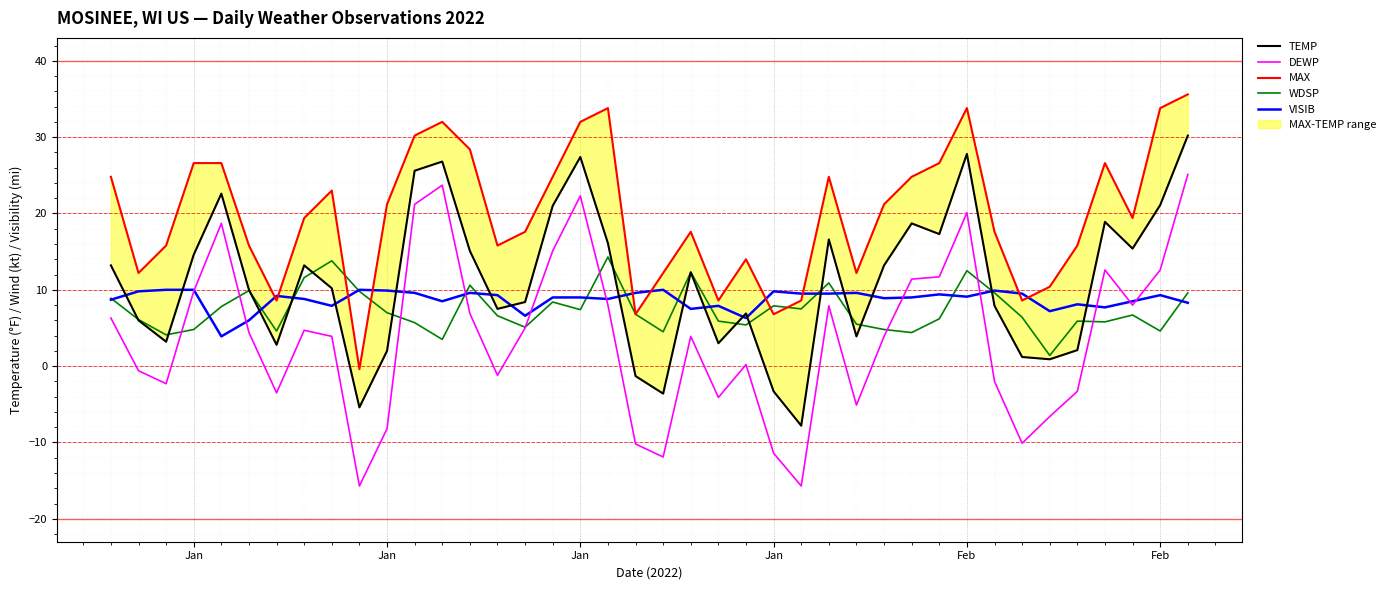

Which series ends up on top after the final intersection of VISIB and DEWP?

DEWP